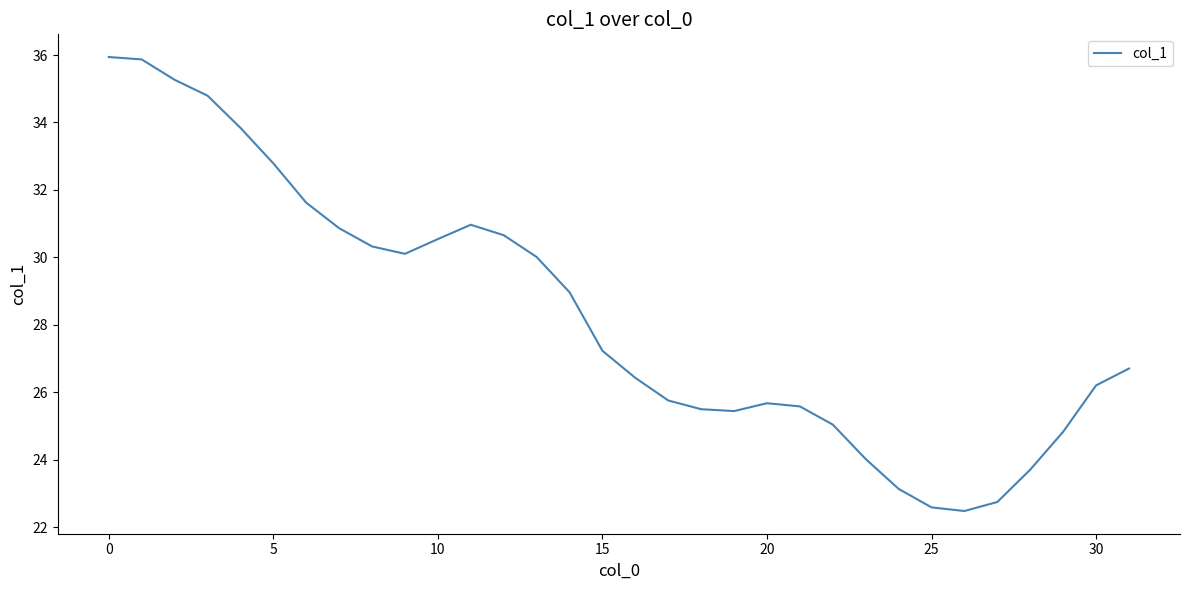

How many values exceed 27?

16